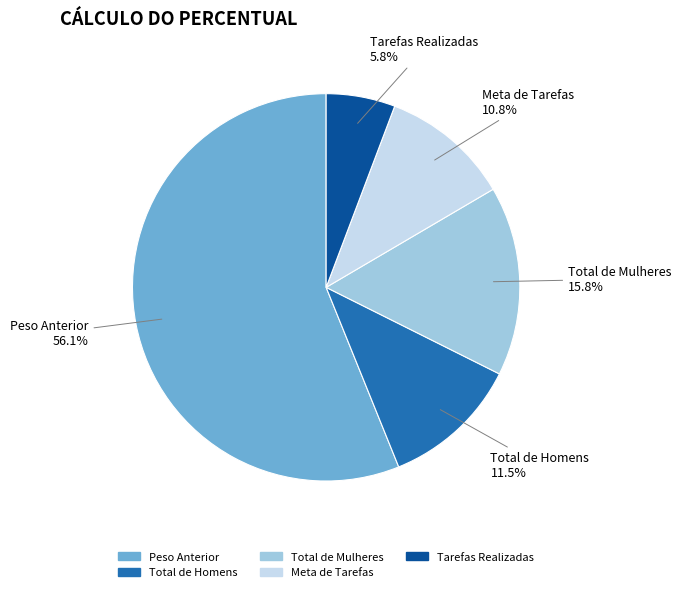

Between Peso Anterior and Tarefas Realizadas, which is larger?

Peso Anterior